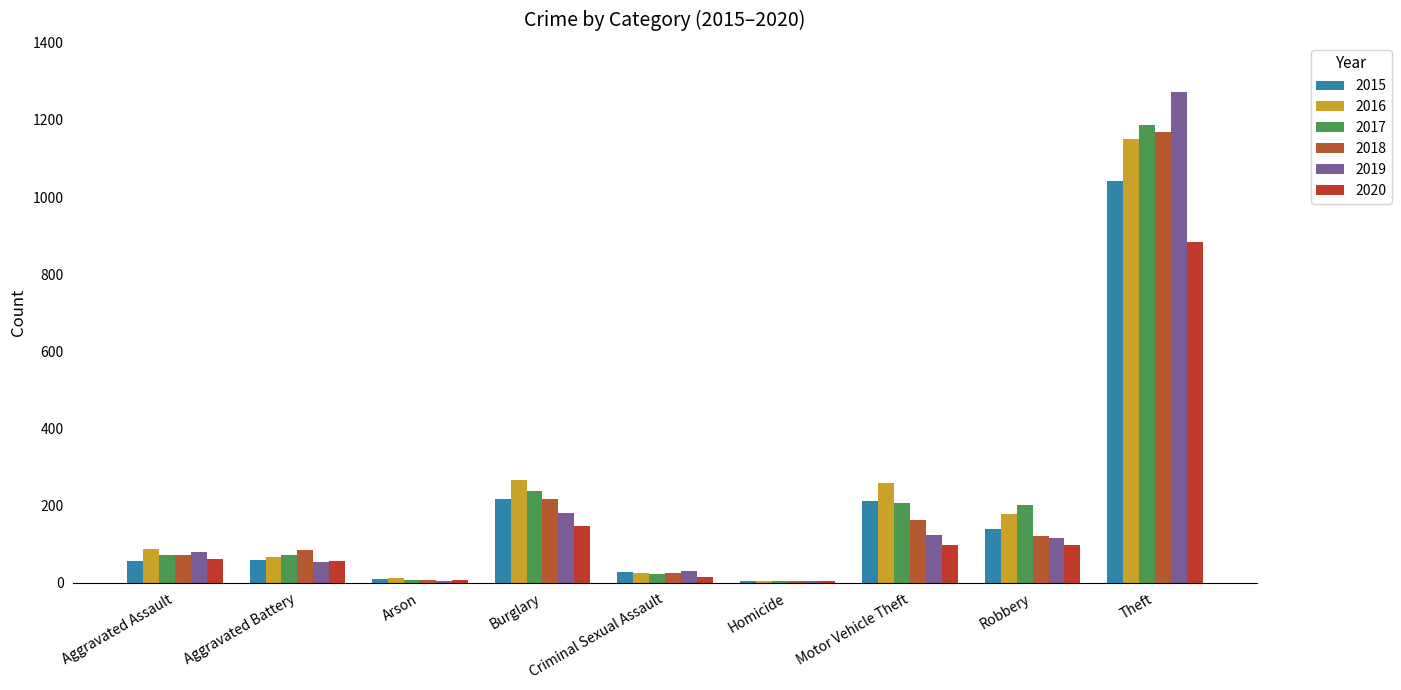

What is the value of the 2017 bar at the 9th from the left?

1188